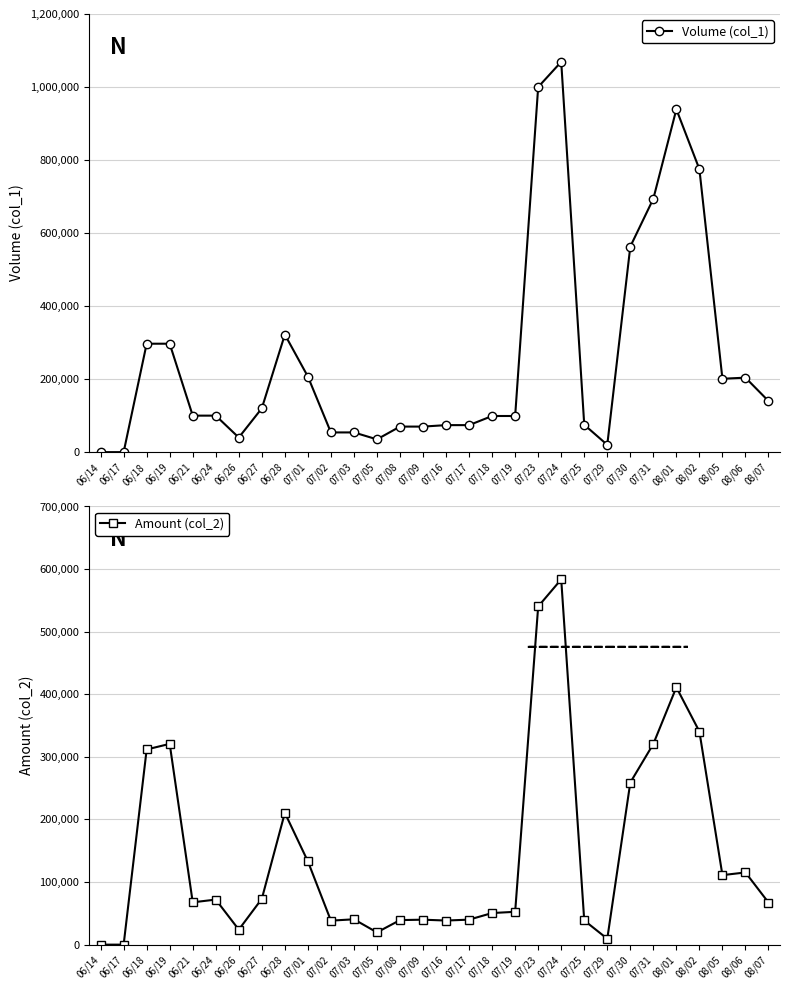

Where do Amount (col_2) and Volume (col_1) first cross each other?

06/19 and 06/21